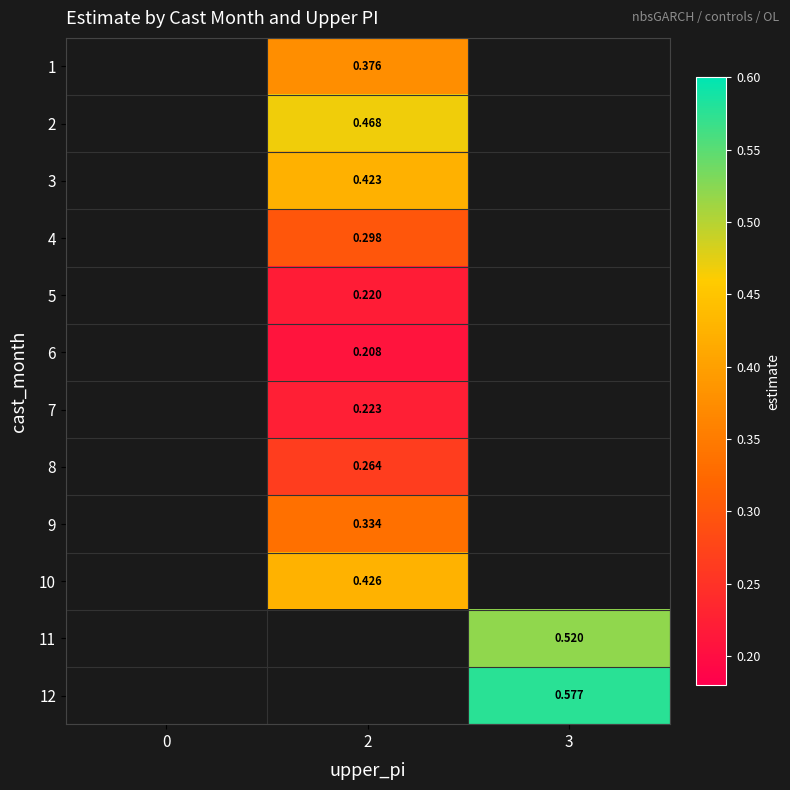

What is the maximum value shown in the chart?

0.6